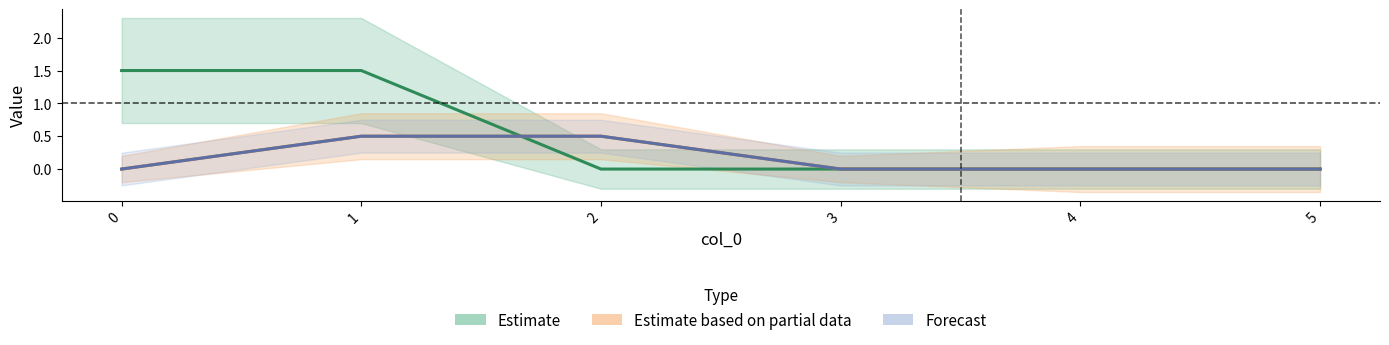

True or false: Estimate has a value of -1.0 at 3.

False